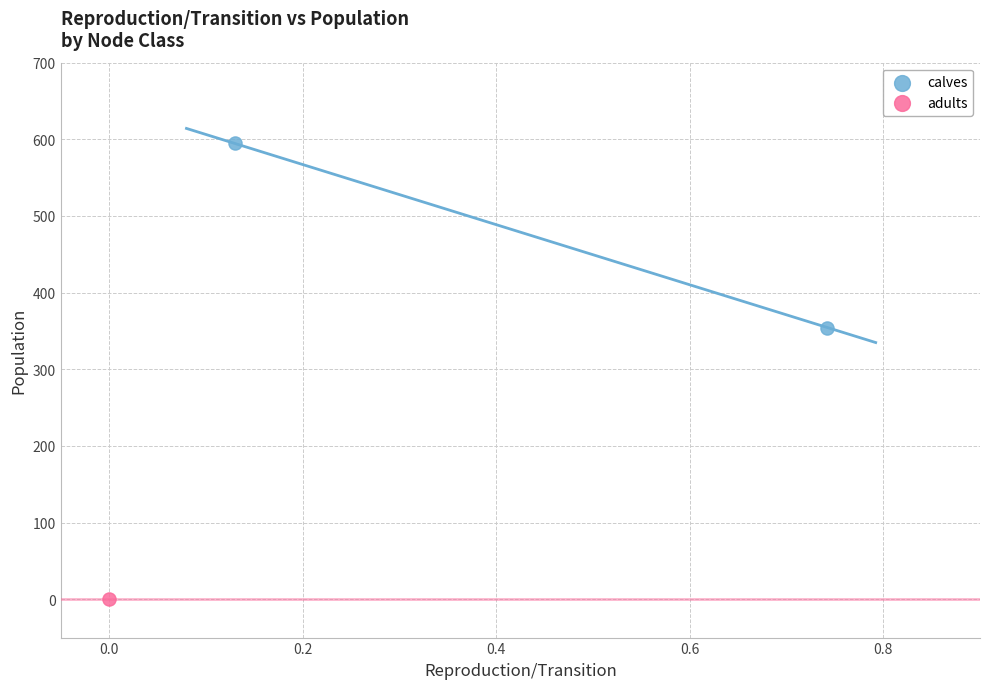

What are all the series names shown in the legend?

calves, adults